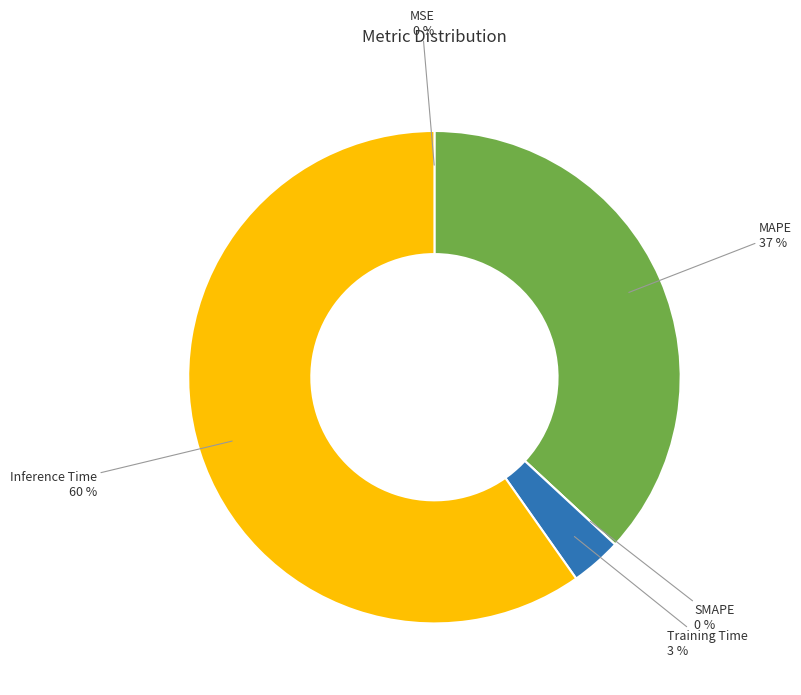

How many slices are in this pie chart?

5